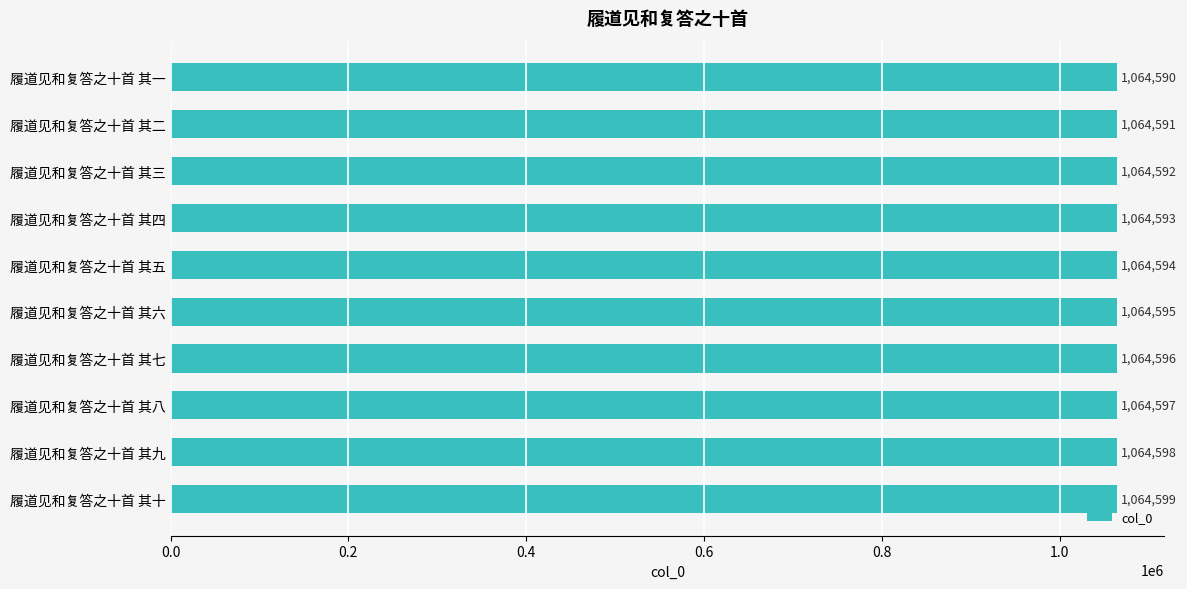

Where is the data nearest to the value 1064594?

履道见和复答之十首 其五